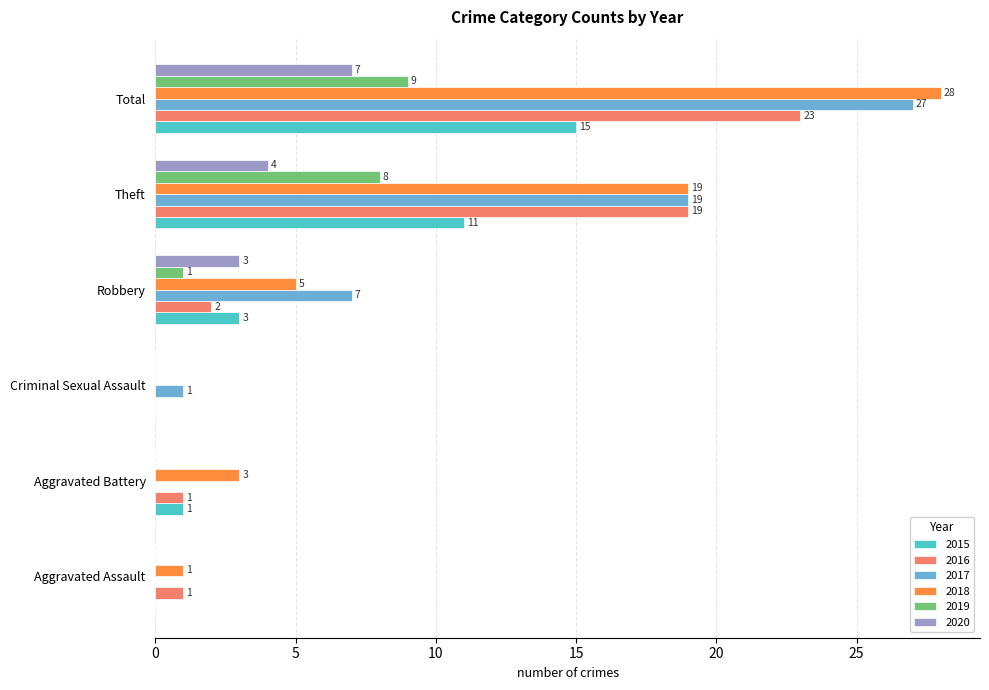

The 2016 series shows 3 at Robbery. True or false?

False